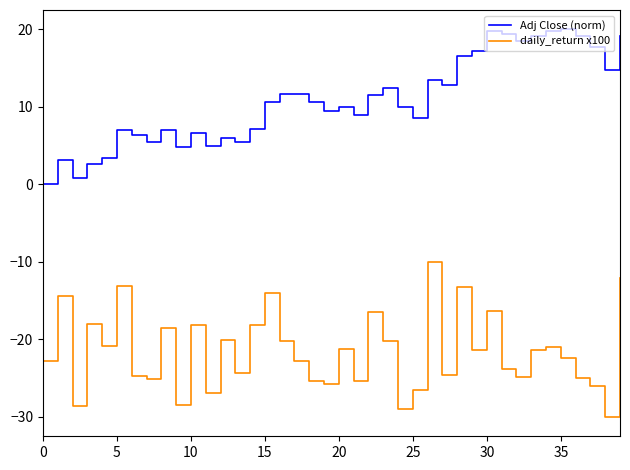

How many interior local peaks does the daily_return x100 series have?

13